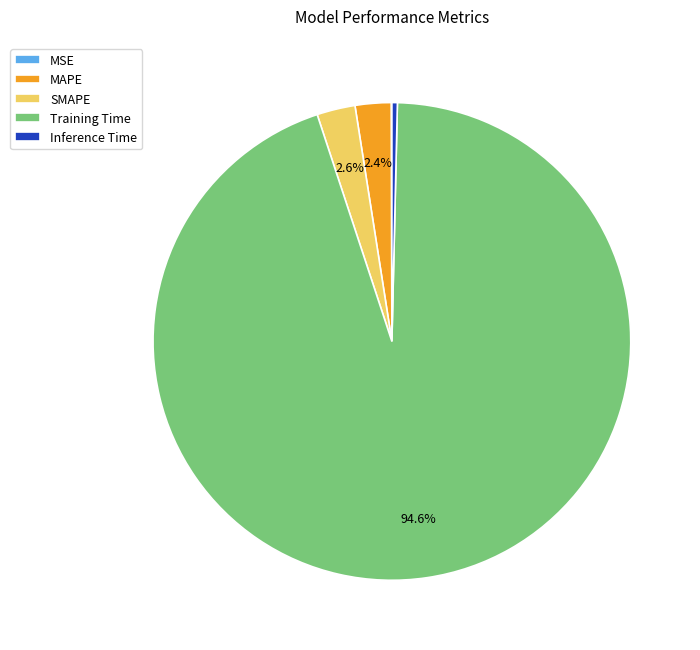

Which category has the biggest portion of the pie?

Training Time